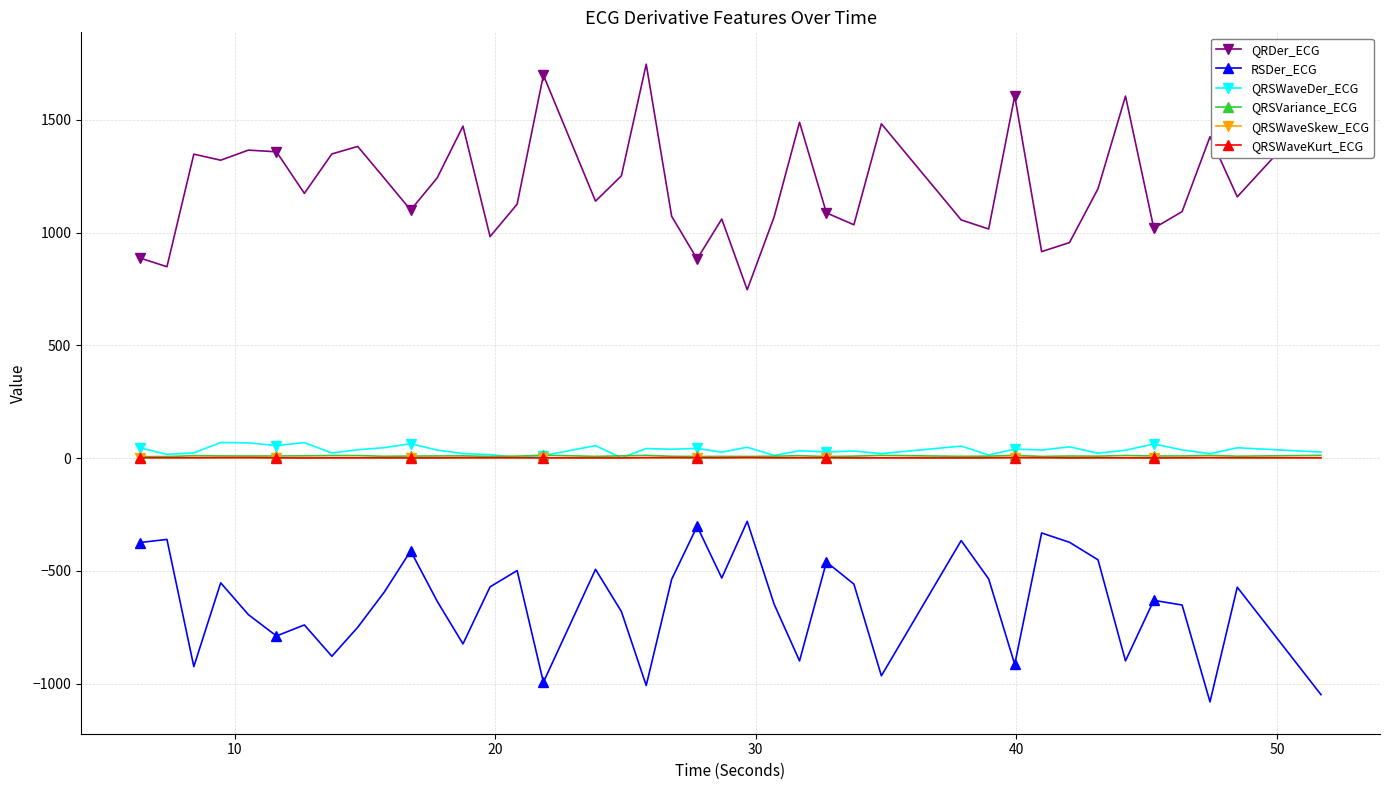

What is the smallest value displayed?

-1081.1